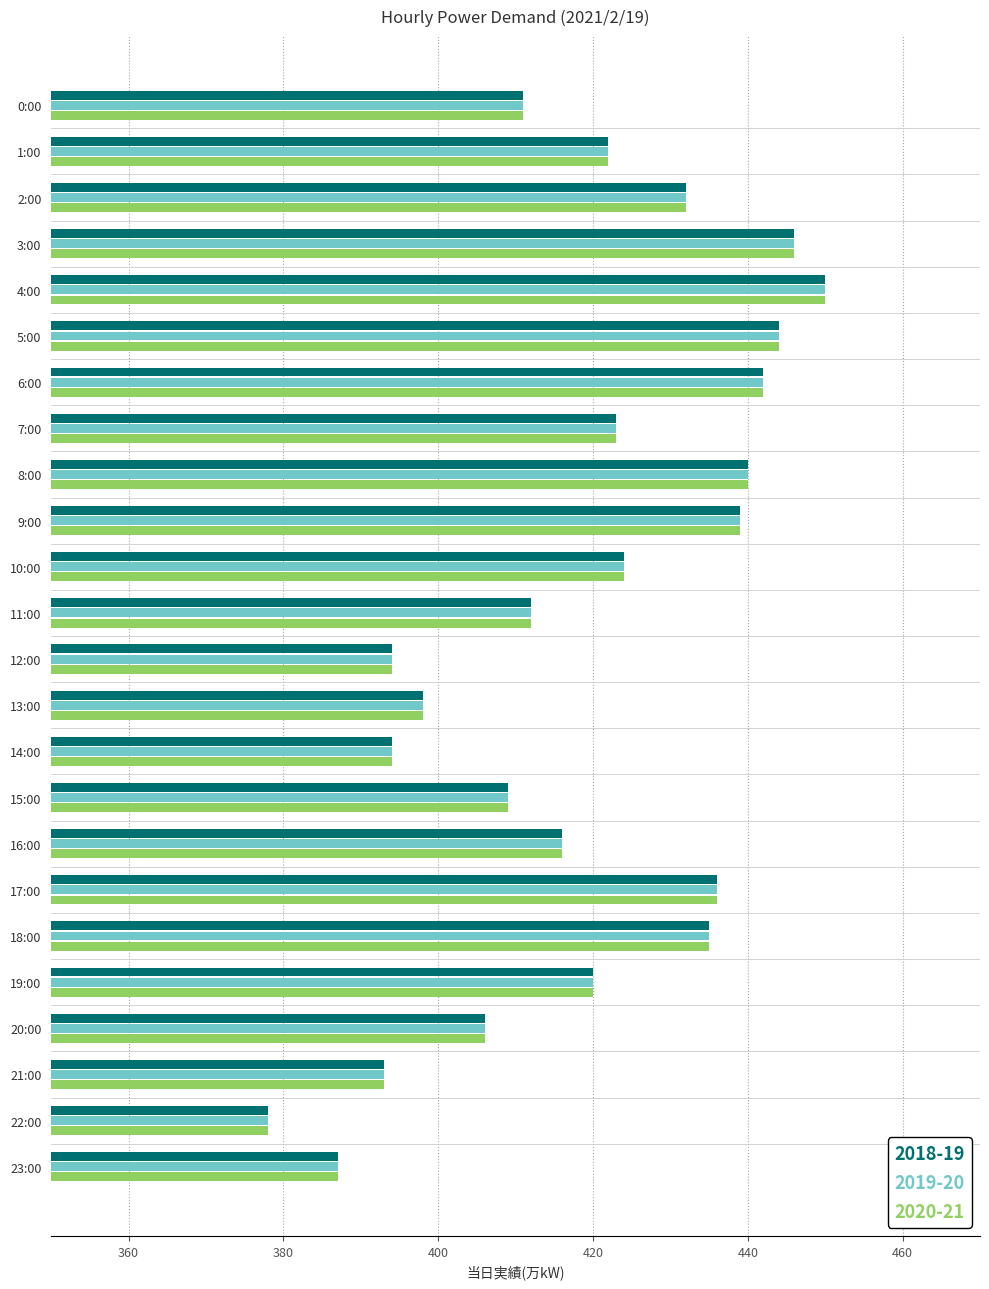

The value of 2018-19 at 5:00 is 265. True or false?

False